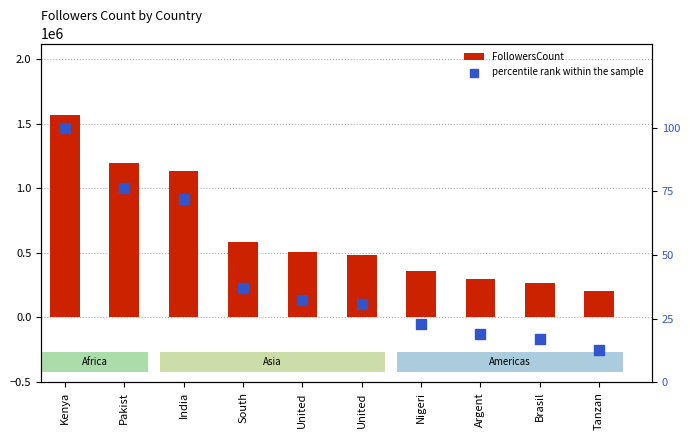

What are all the series names shown in the legend?

FollowersCount, percentile rank within the sample